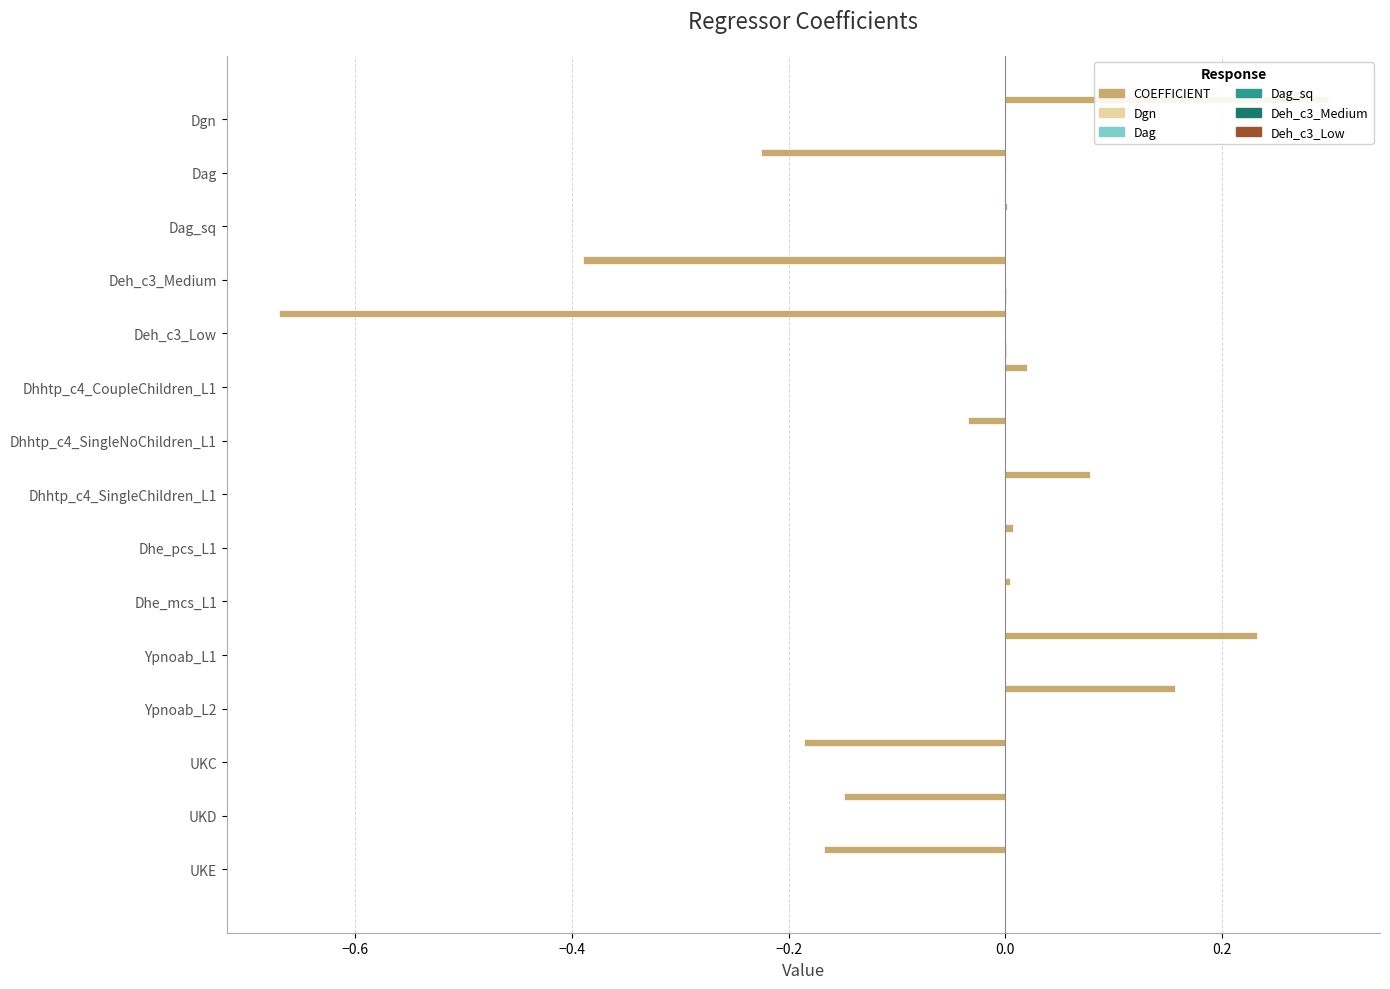

How many data points in Dgn are less than 0?

10